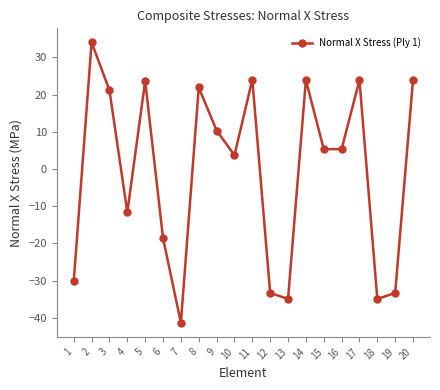

What is the difference between the second highest and minimum values?

65.4